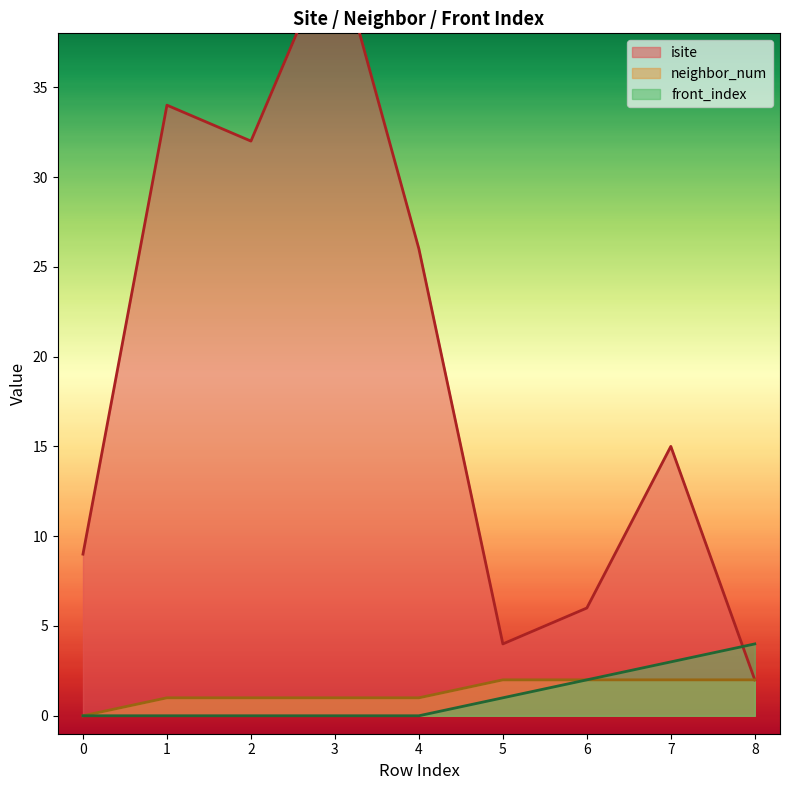

At which label does neighbor_num first exceed 1?

5